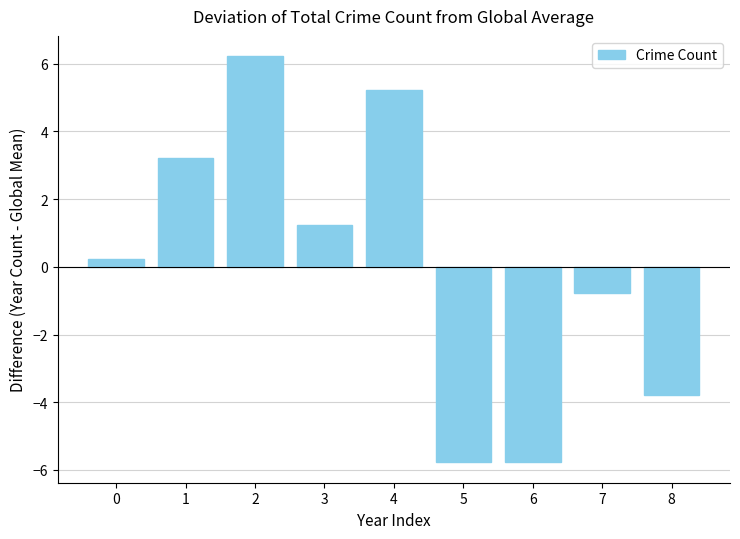

What is the minimum value shown in the chart?

-5.8